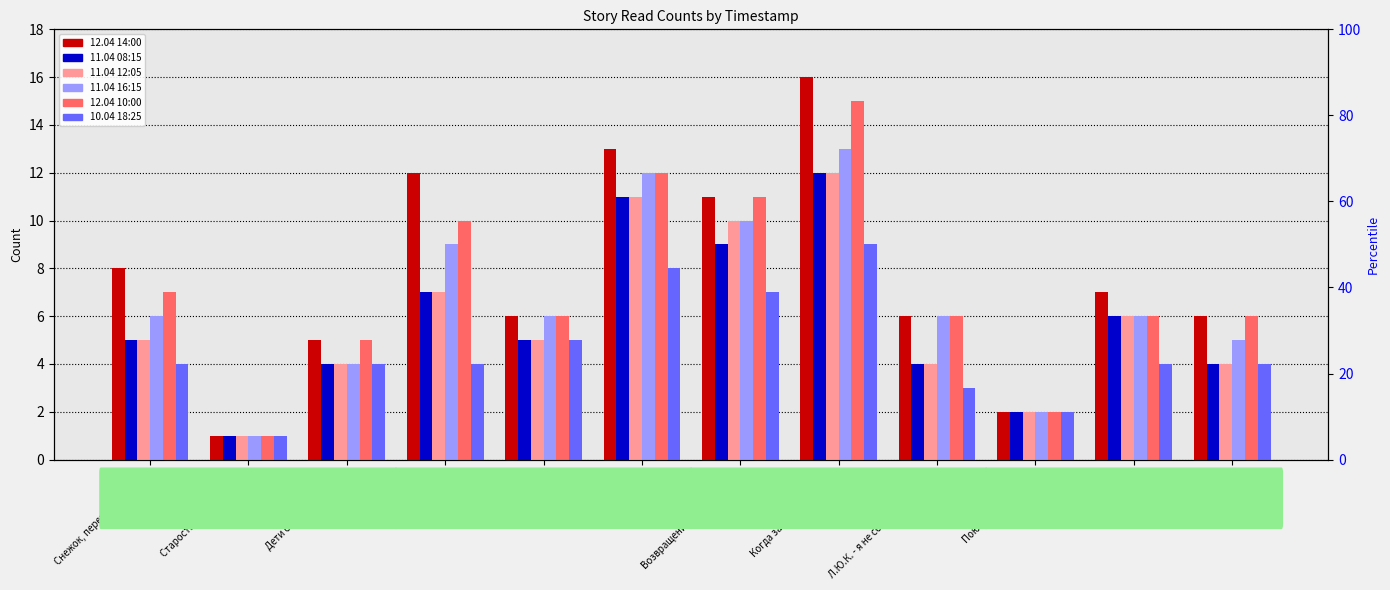

How many bars are there in each group?

6